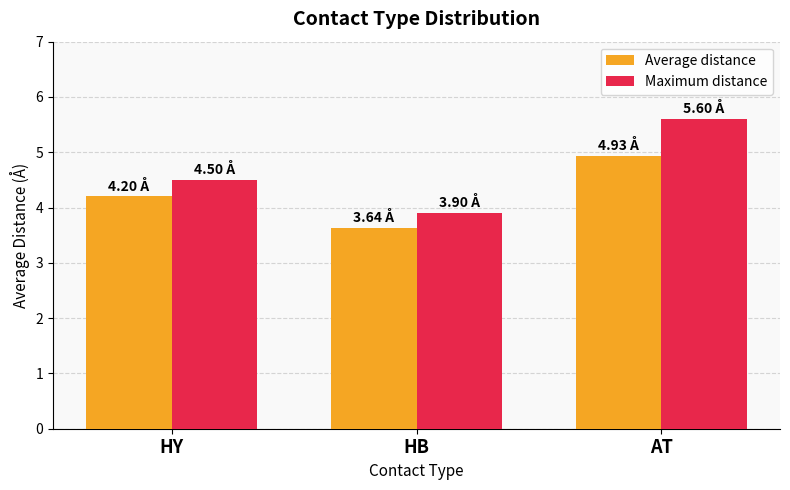

What is the label of the 2nd bar from the left?

HB